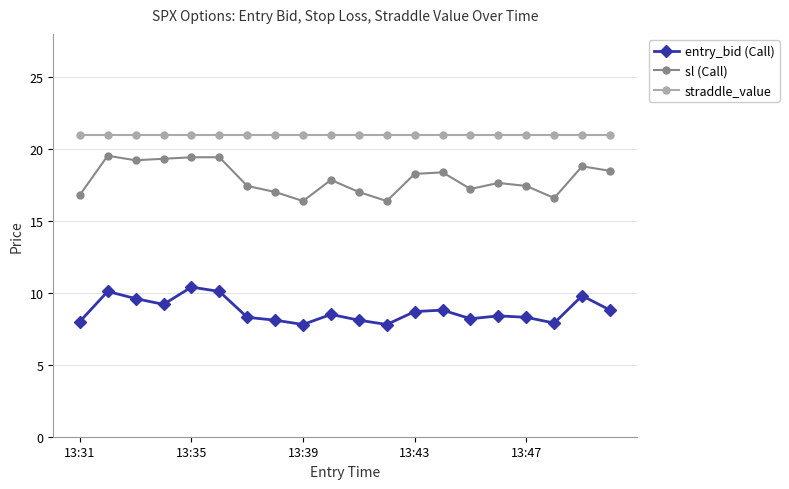

Which series has the largest total across all categories?

straddle_value